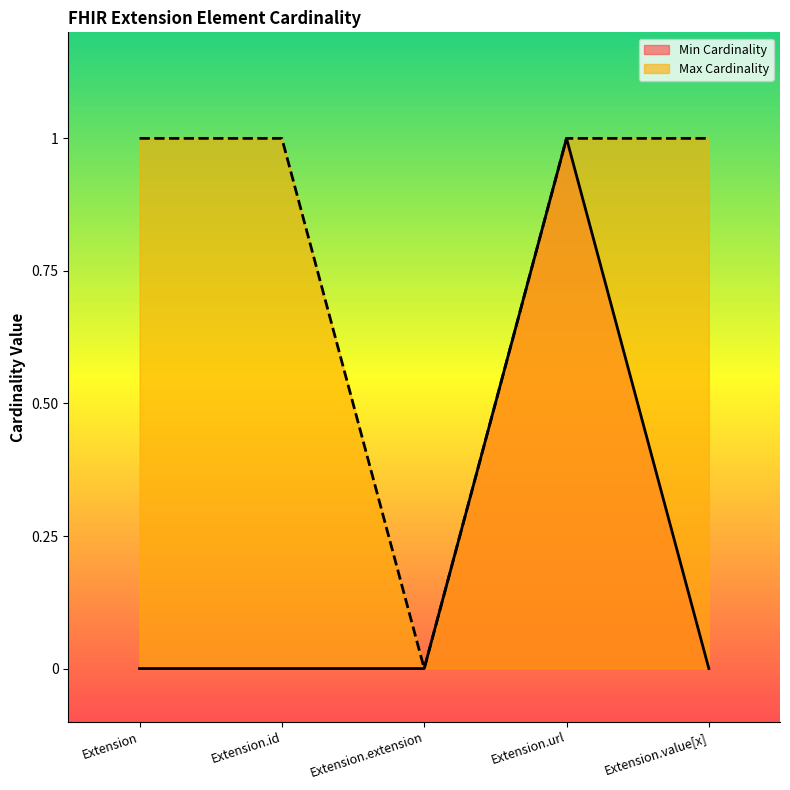

Reading left to right, list all the values displayed in this chart.

Min Cardinality: 0	0	0	1	0
Max Cardinality: 1	1	0	1	1